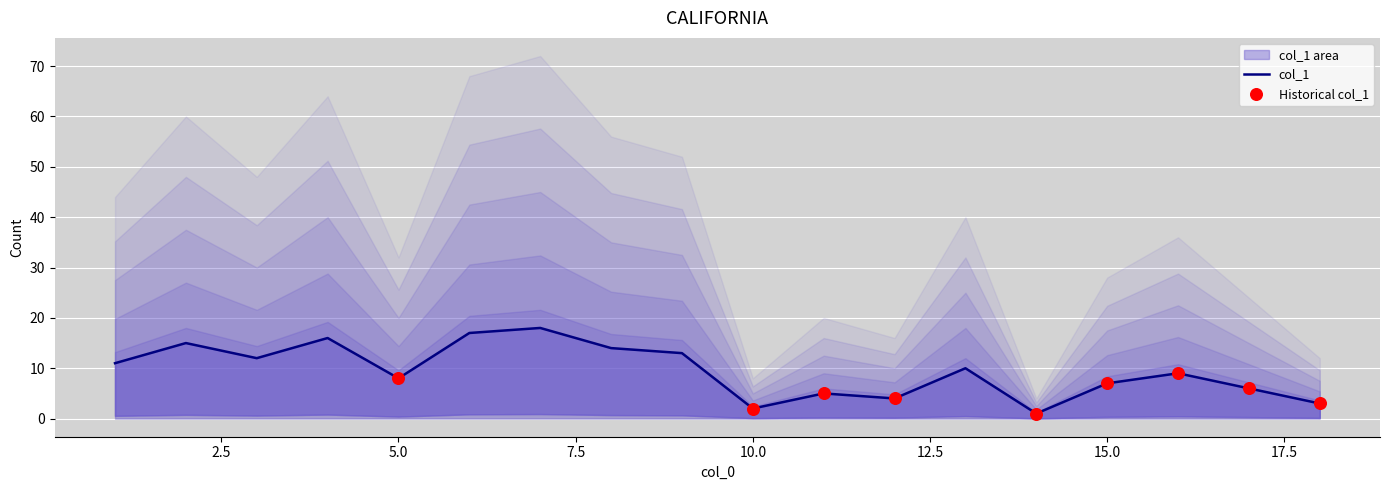

Between 15 and 2, which is larger?

2